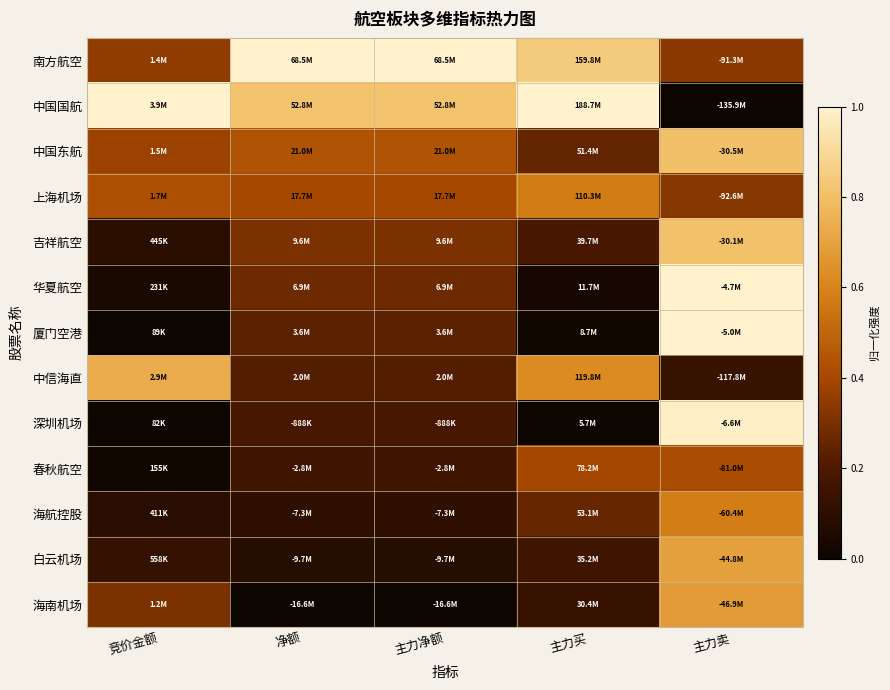

Count the number of data series in this chart.

13